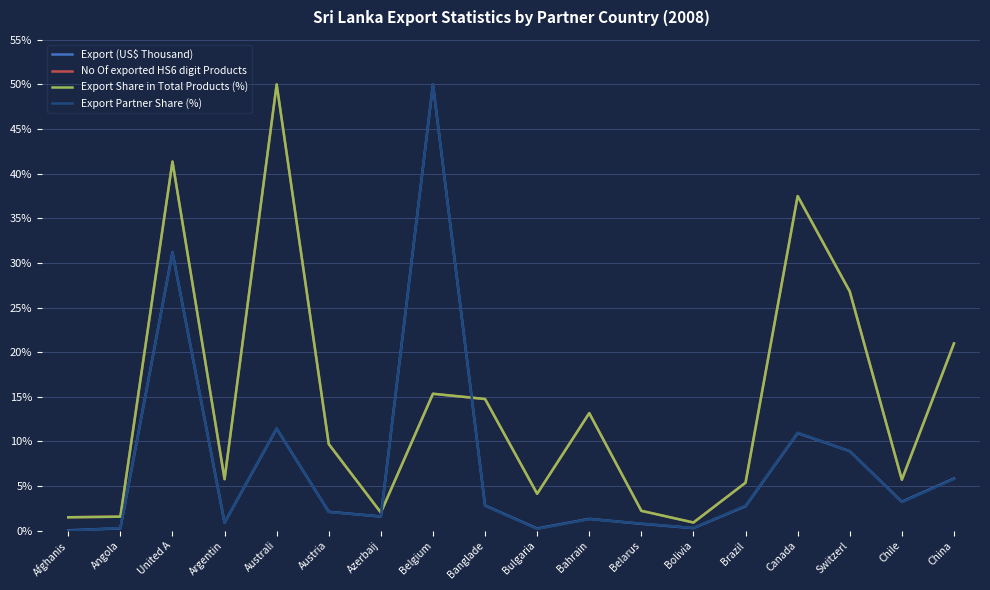

True or false: Export (US$ Thousand) has a value of 2.7 at Brazil.

True